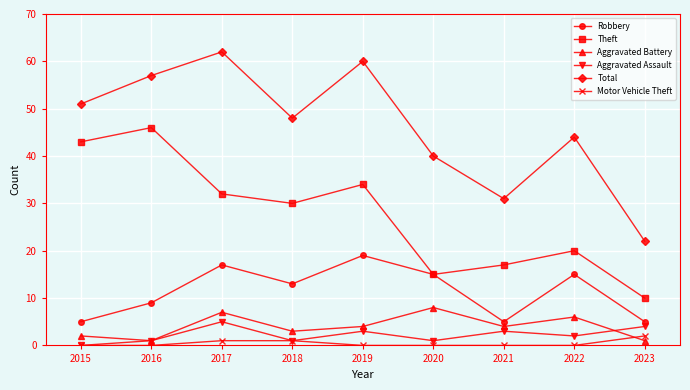

What is the total value across all series at 2022?

87